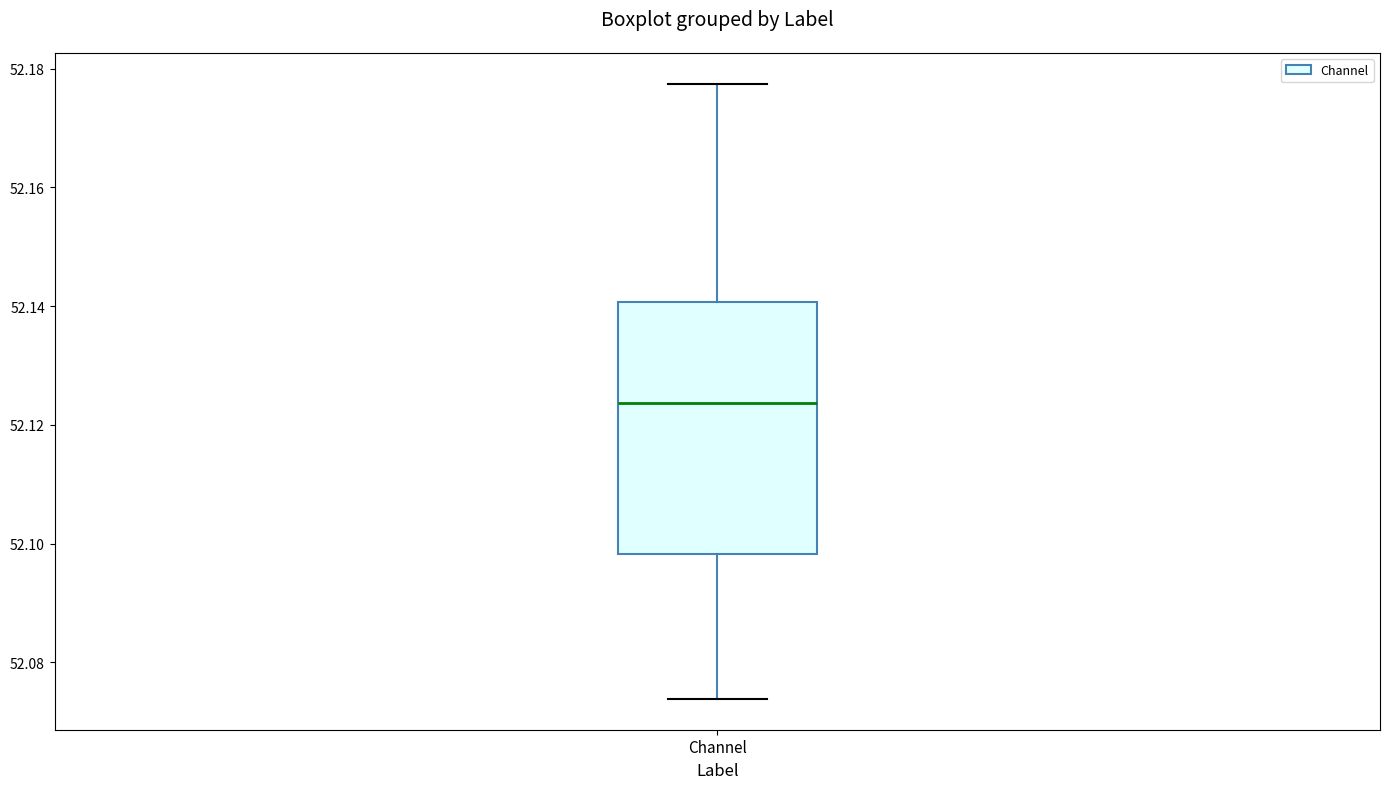

Where does the lower whisker of the box for Channel end on the y-axis? The values are not printed on the chart, so give them approximately, as read against the axis.

52.074